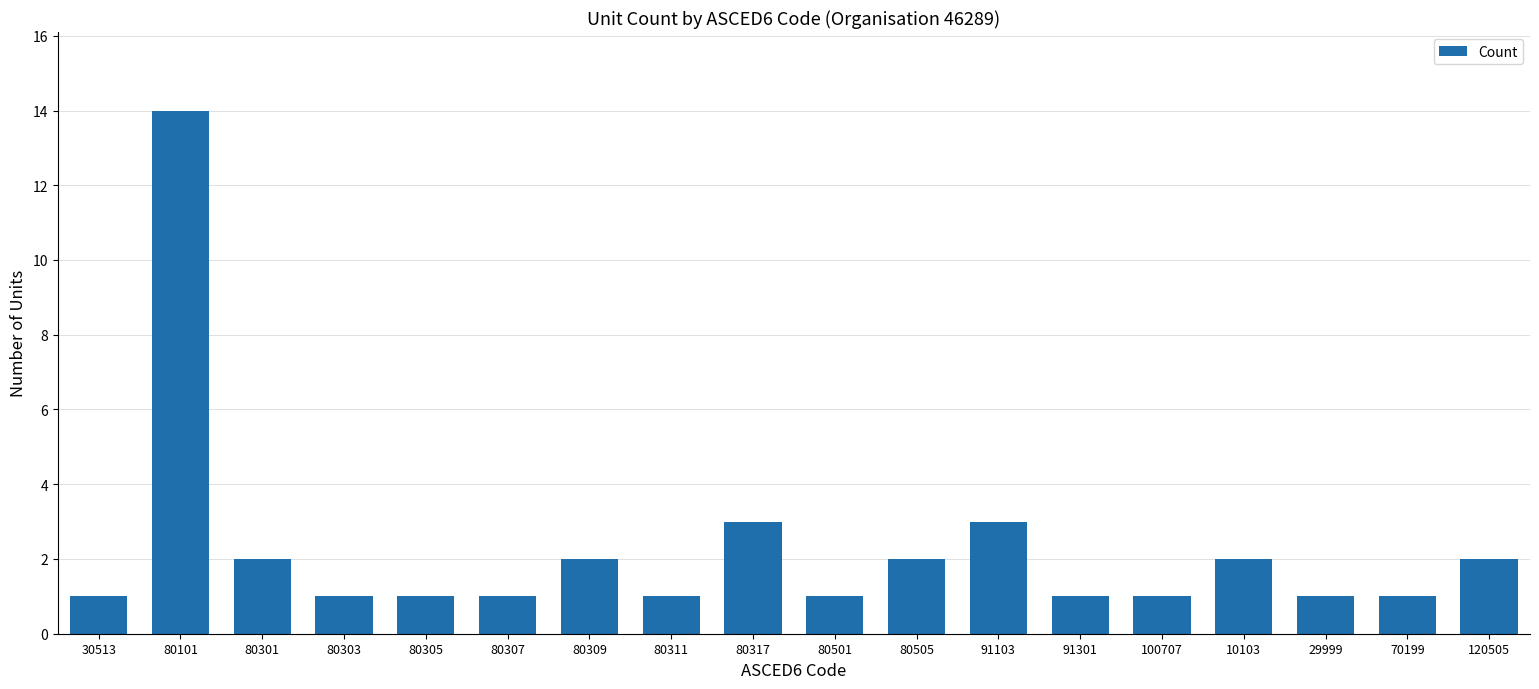

Is it true that the value at 120505 is 2?

True